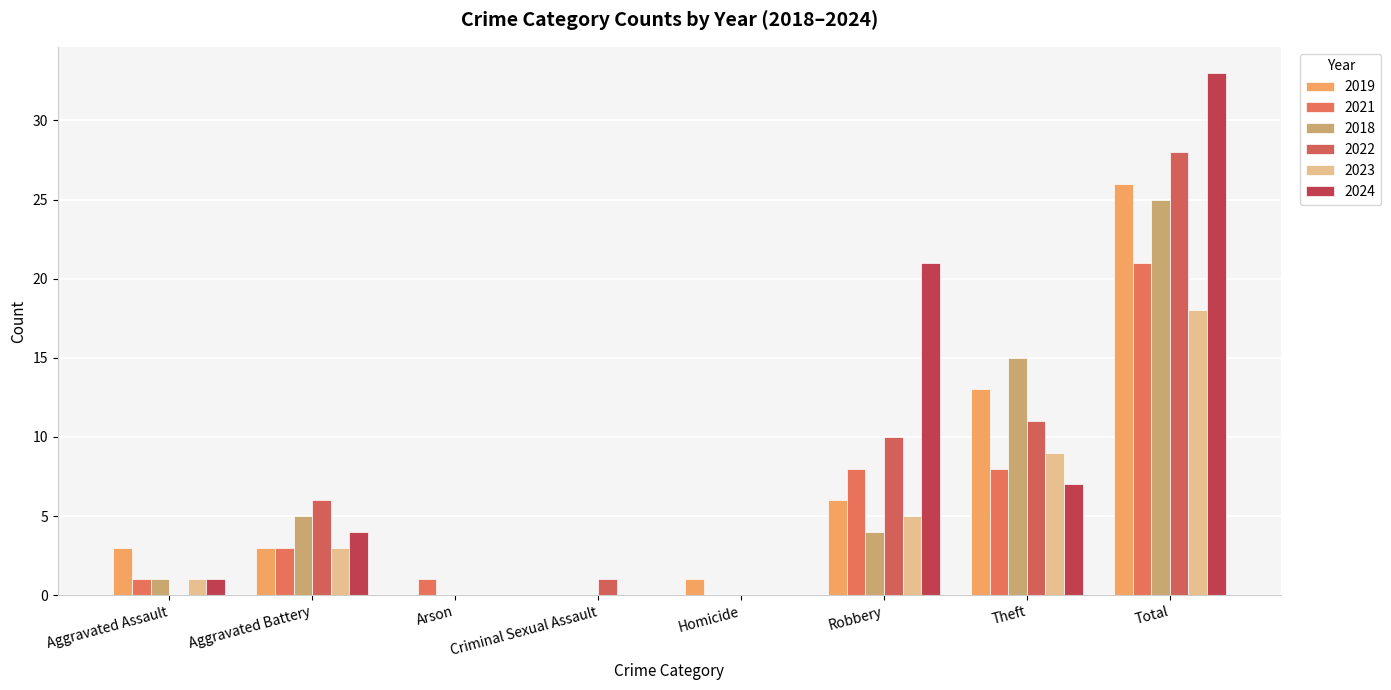

Is it true that 2023 equals 0 at Arson?

True